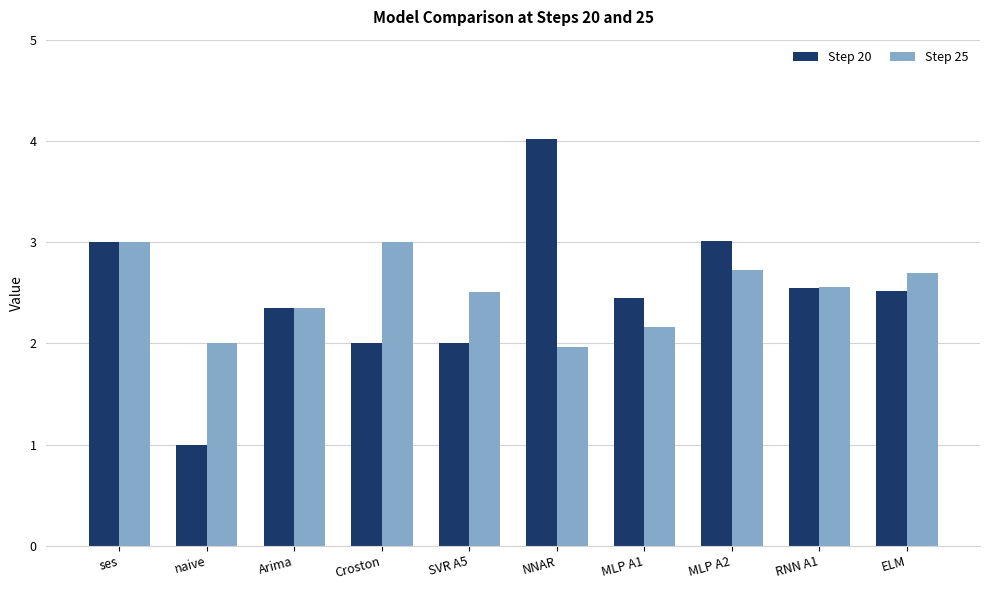

What is the spread (max minus min) of values at ELM?

0.2